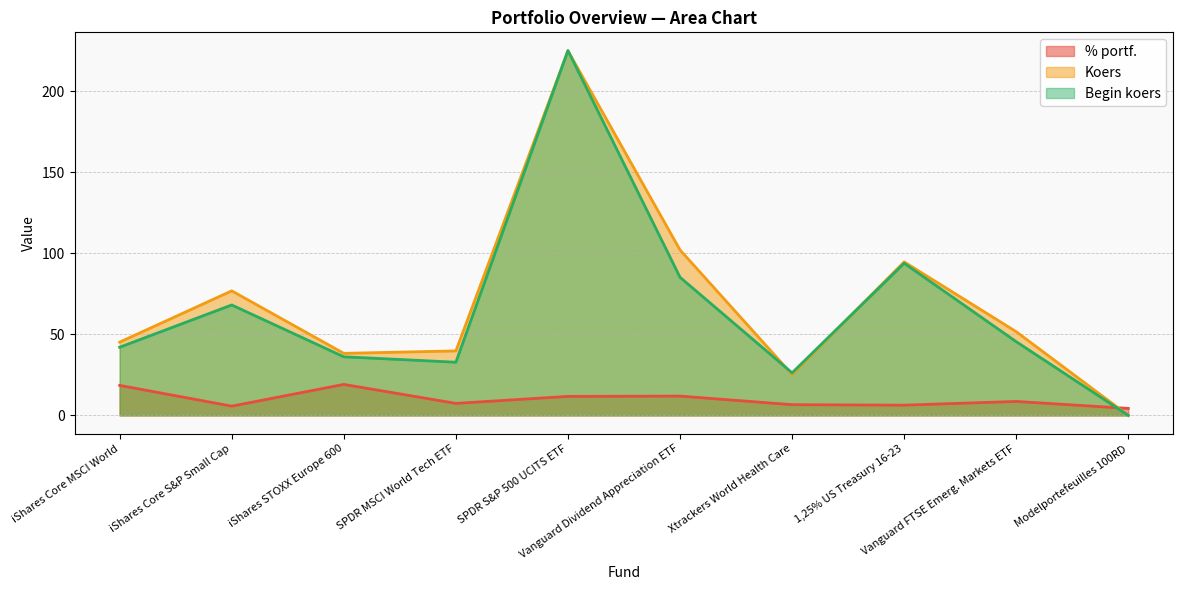

Between Vanguard Dividend Appreciation ETF and SPDR MSCI World Tech ETF, which is larger?

Vanguard Dividend Appreciation ETF